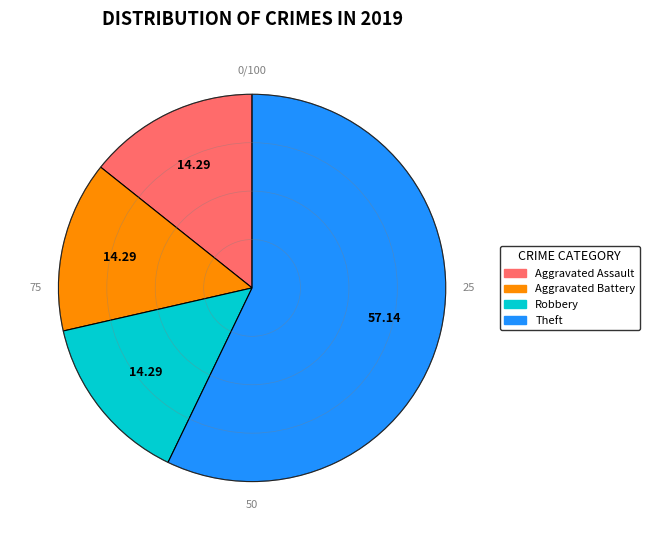

How many segments does this pie chart have?

4